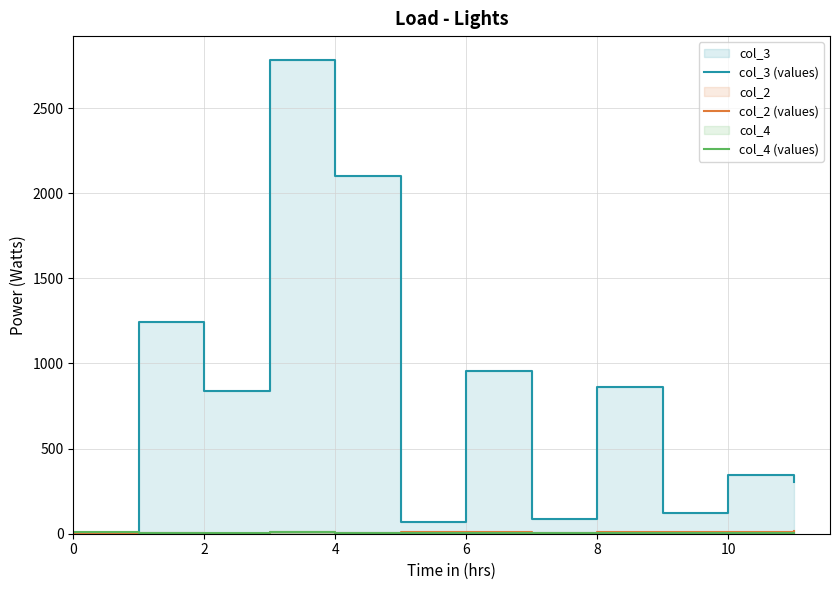

Rank the series by their maximum value, from highest to lowest.

col_3 (values), col_2 (values), col_4 (values)